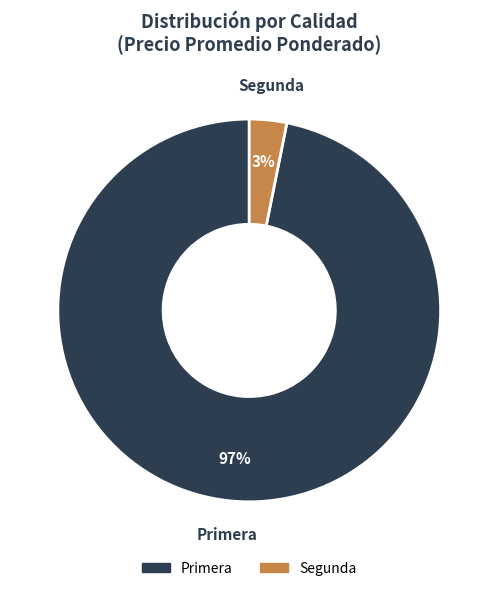

Between Primera and Segunda, which is larger?

Primera